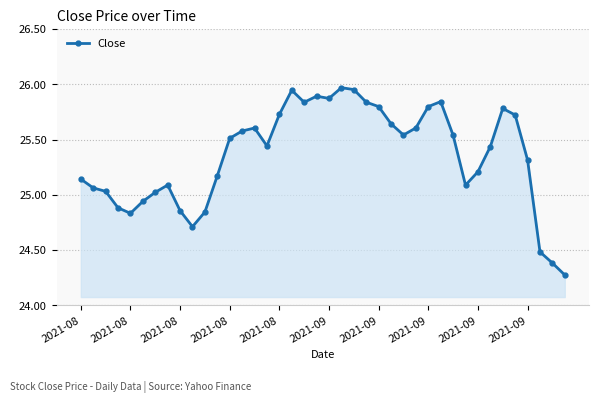

True or false: there are more than 0 points higher than both neighbors.

True